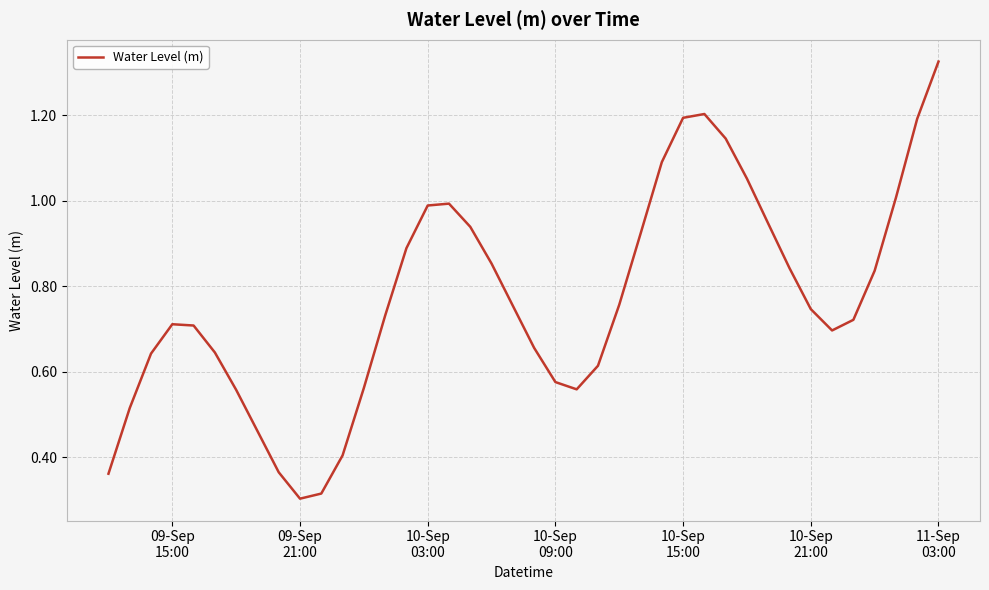

Reading left to right, transcribe all the data shown in this chart.

0.4	0.5	0.6	0.7	0.7	0.6	0.6	0.5	0.4	0.3	0.3	0.4	0.6	0.7	0.9	1.0	1.0	0.9	0.9	0.8	0.7	0.6	0.6	0.6	0.8	0.9	1.1	1.2	1.2	1.1	1.1	0.9	0.8	0.7	0.7	0.7	0.8	1.0	1.2	1.3